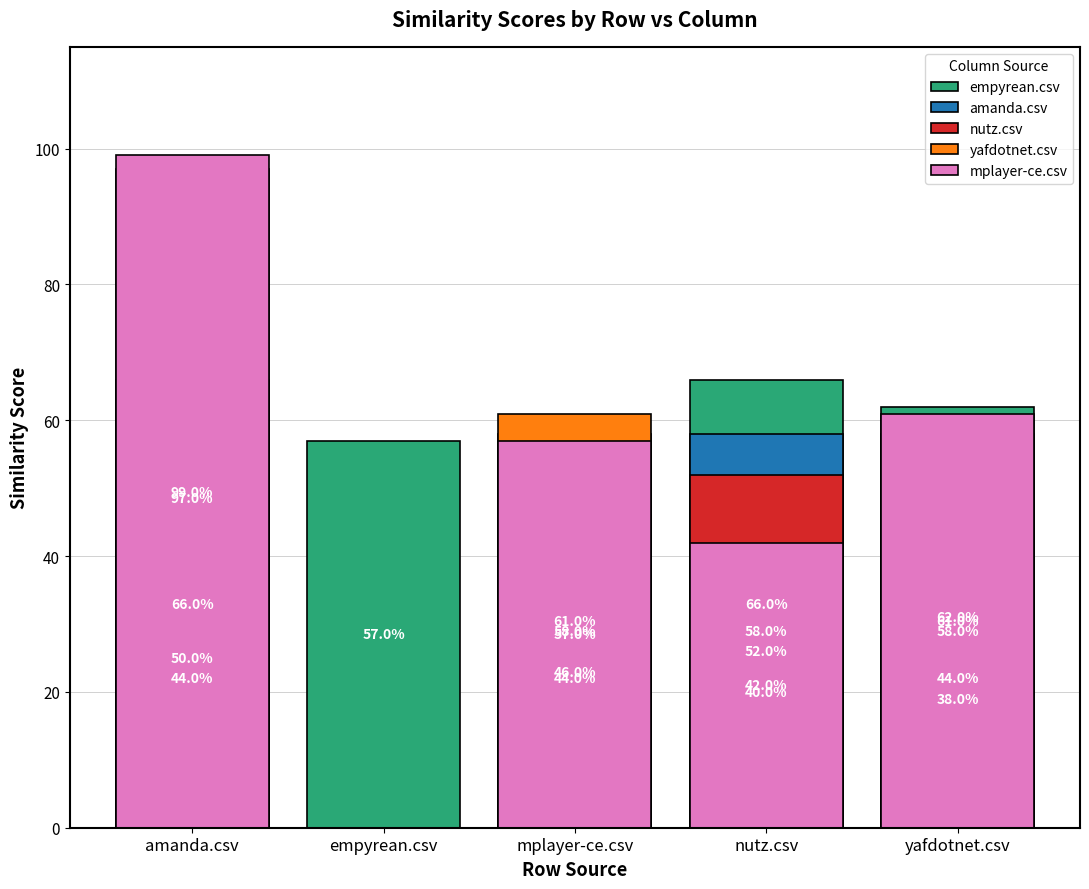

Is it true that amanda.csv equals 0.1 at yafdotnet.csv?

False